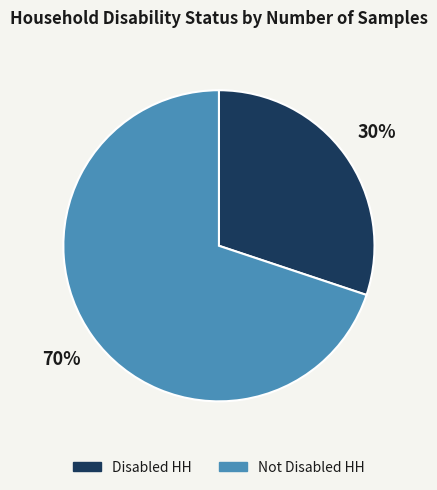

Does Not Disabled HH represent more than half of the total?

Yes